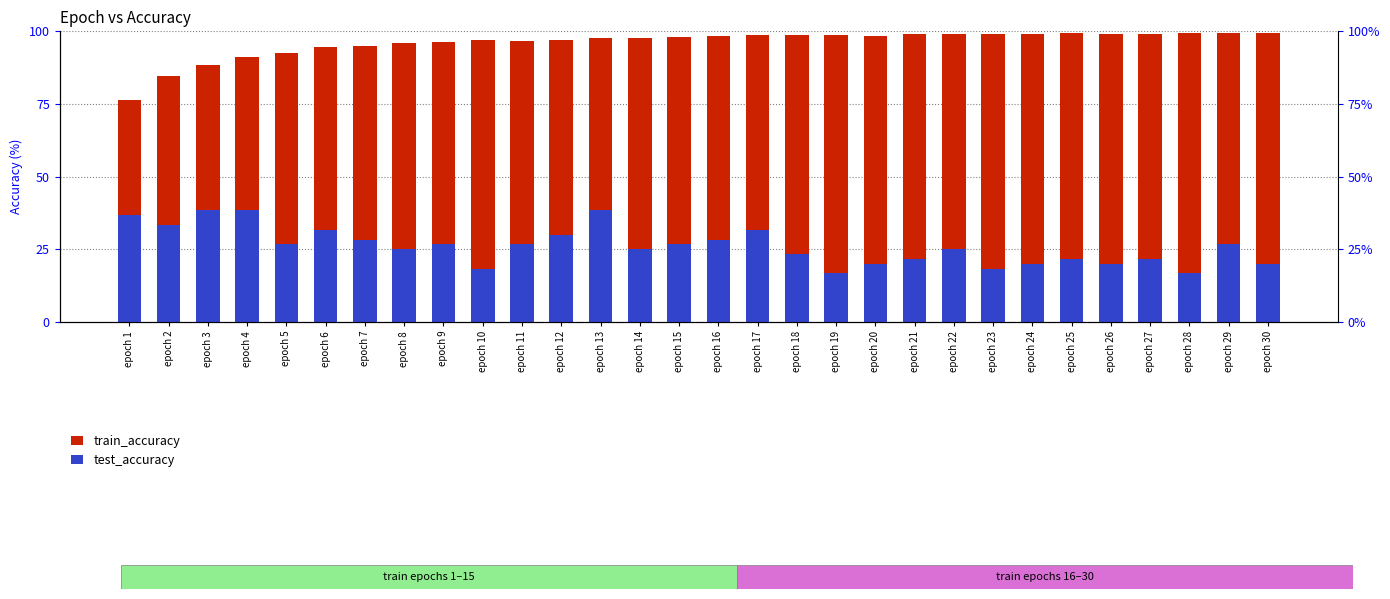

Which series has the widest spread of values?

train_accuracy